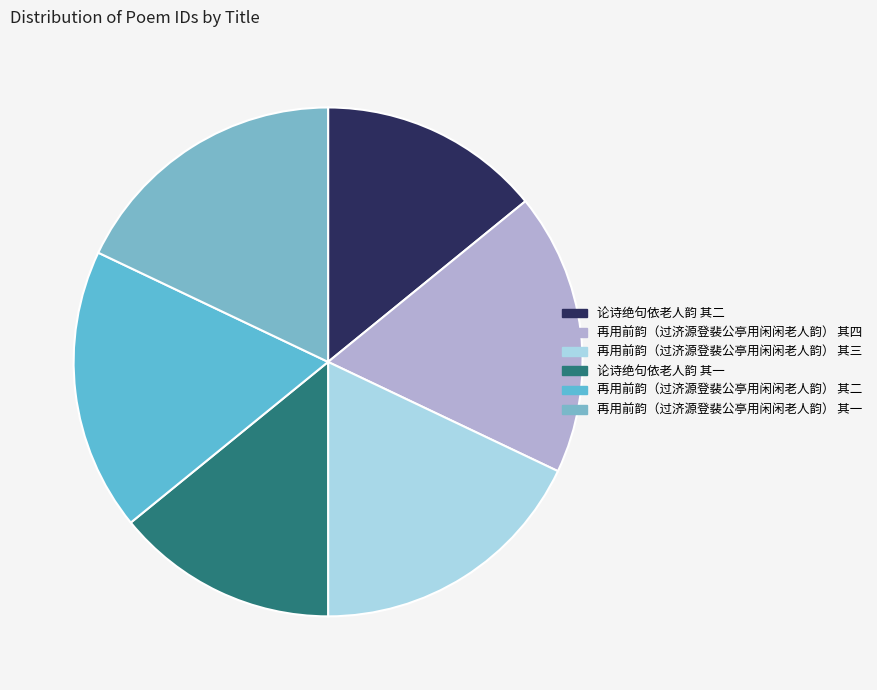

What is the largest slice in the pie chart?

再用前韵（过济源登裴公亭用闲闲老人韵） 其四